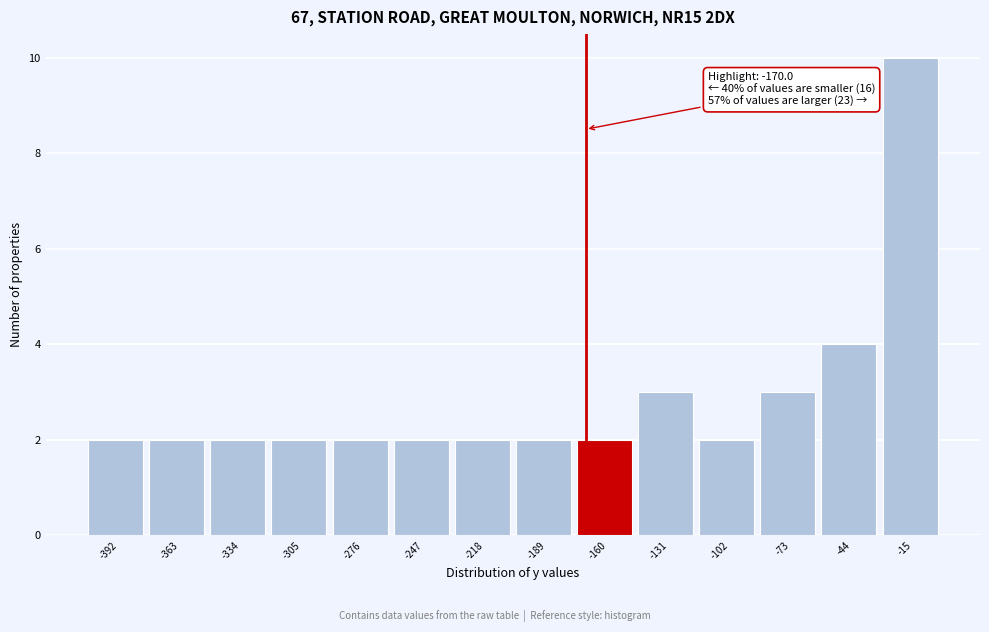

Over which range of the x-axis is the bar tallest?

-30 to 0